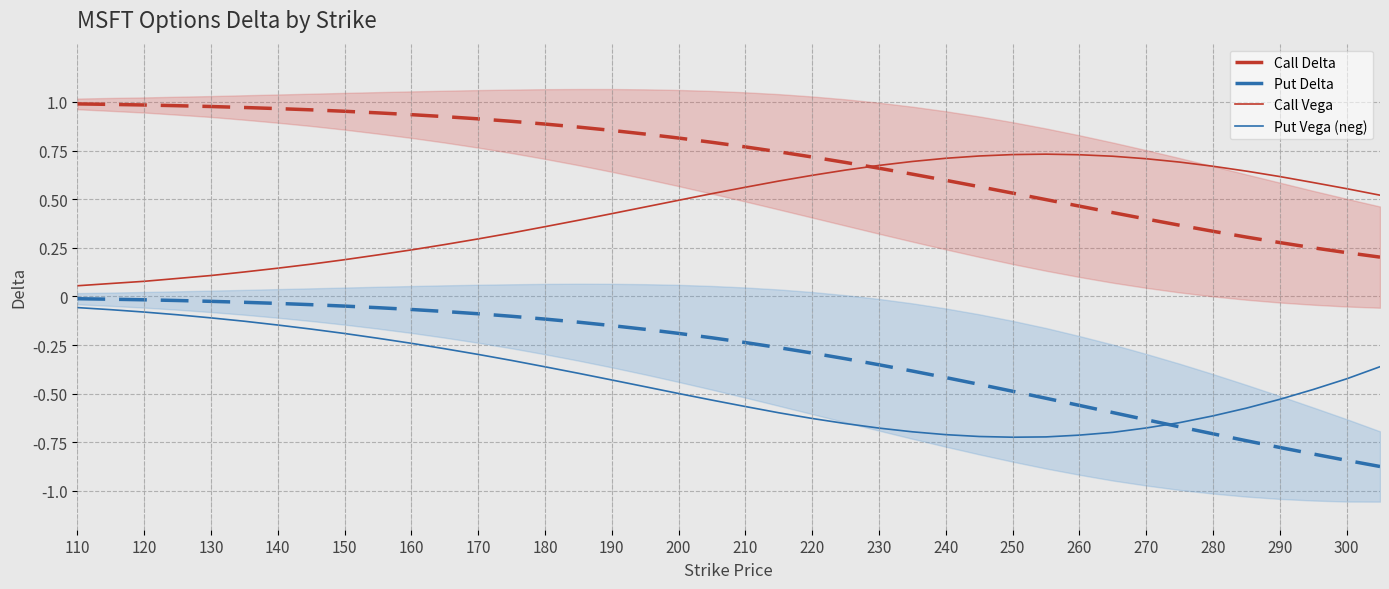

True or false: Put Delta and Call Delta intersect in this chart.

False